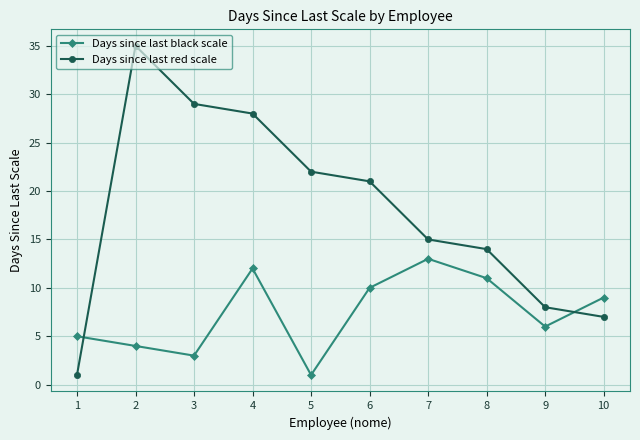

What is the highest value of the Days since last black scale series?

13